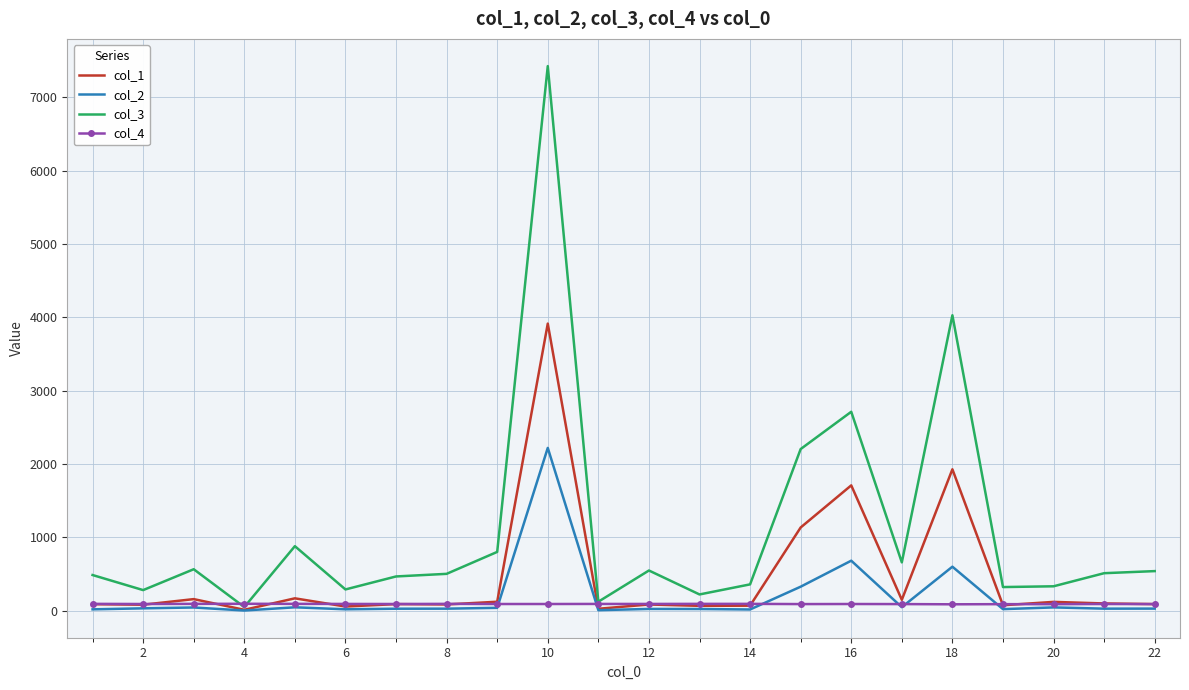

Which series has the largest range (max minus min)?

col_3